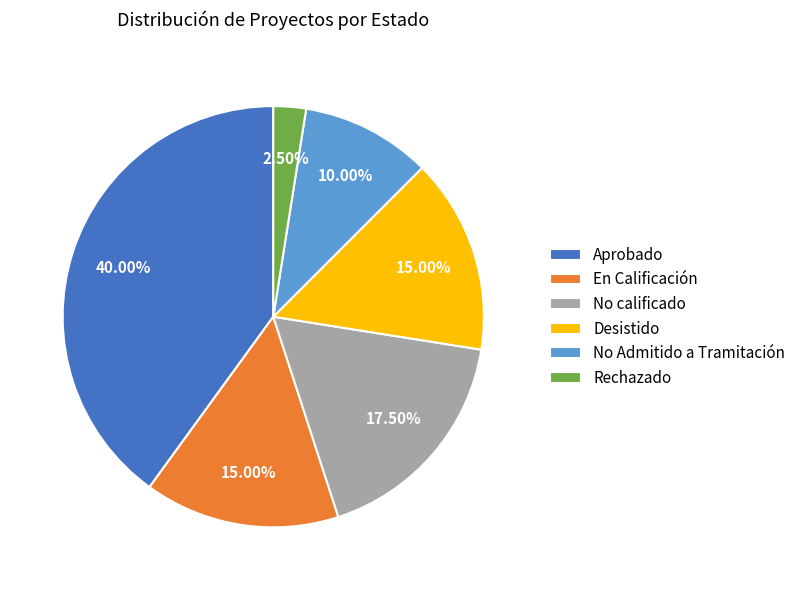

Approximately how many times larger is the value at Aprobado compared to Rechazado?

16.0